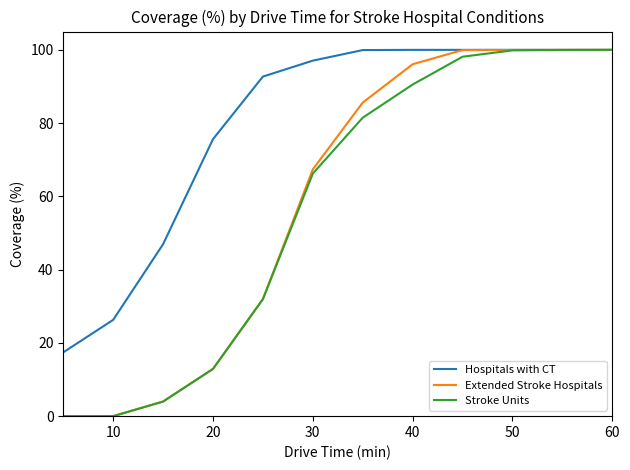

What is the highest value of the Hospitals with CT series?

100.0